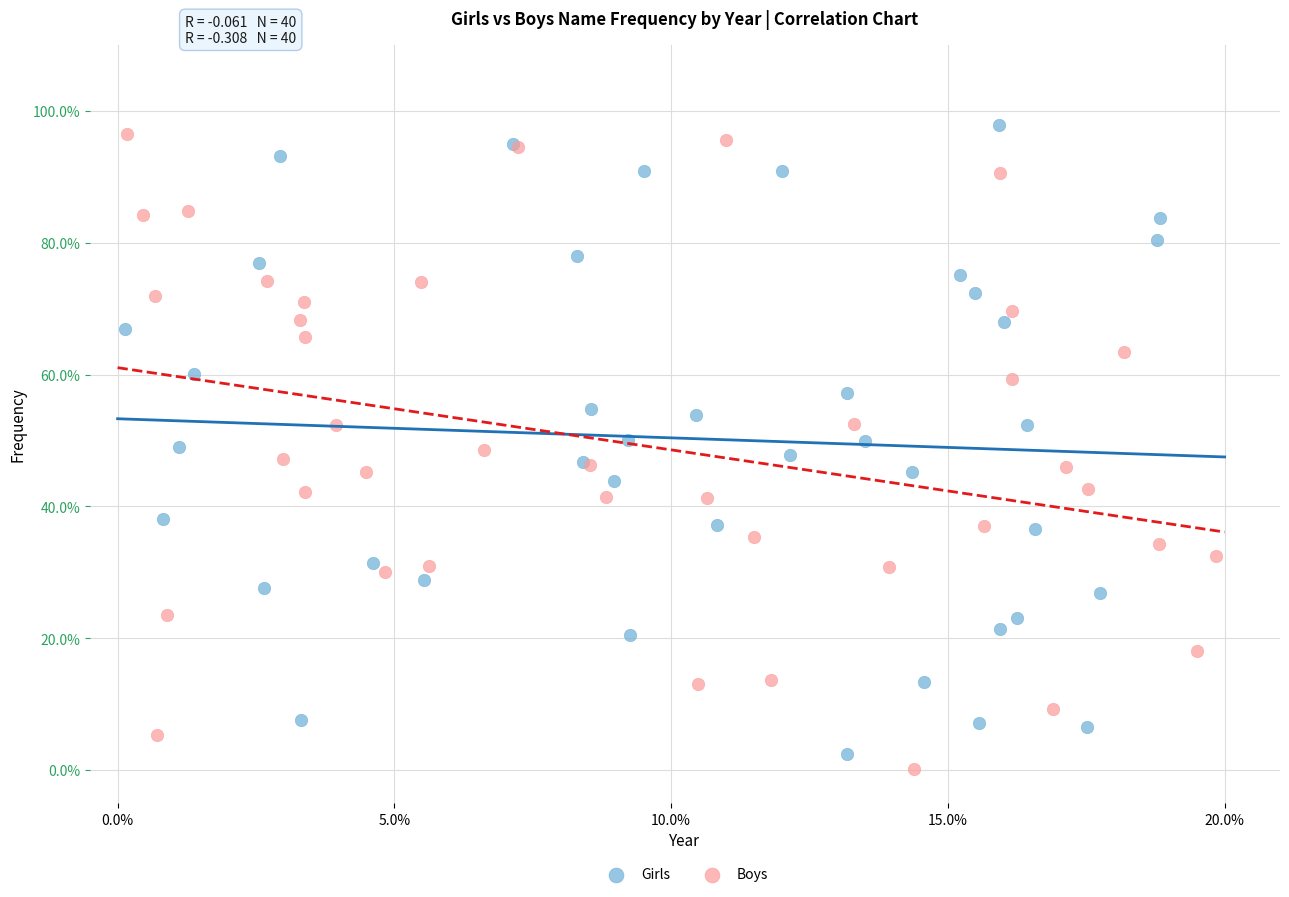

Which series contains the highest Y value?

Girls